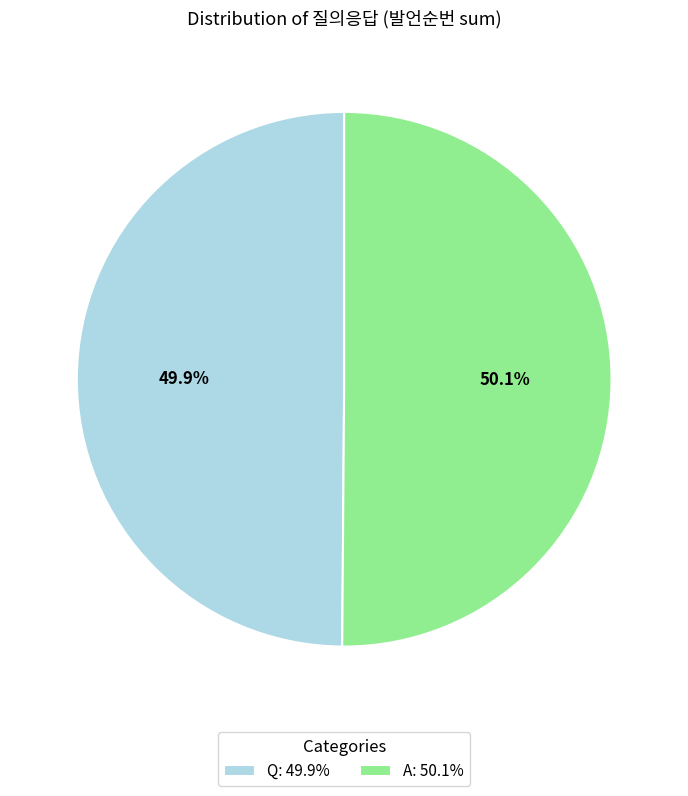

To the nearest percent, what is the average slice percentage?

50%